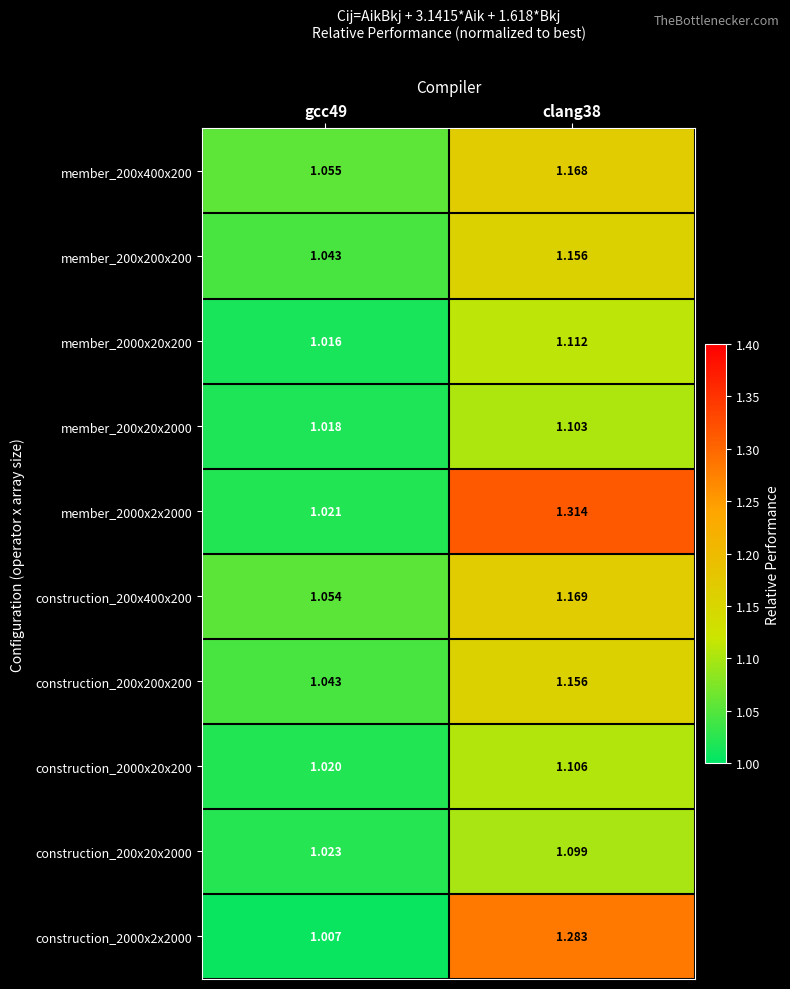

At how many categories does at least one series exceed 1?

2